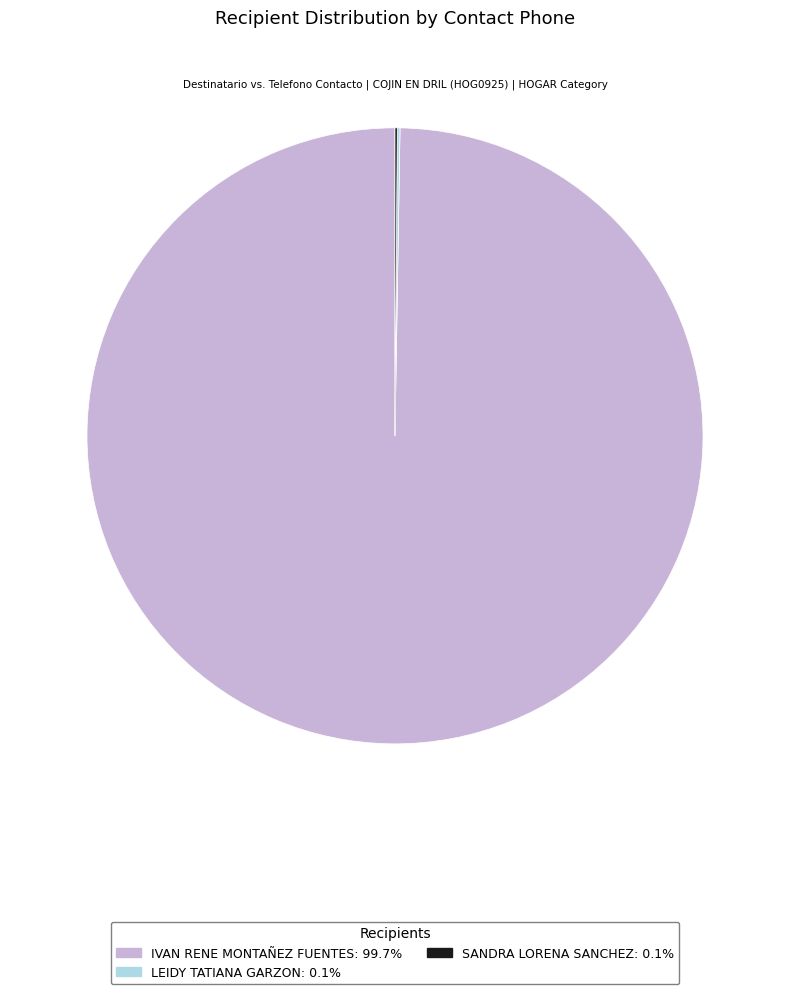

Which category has the biggest portion of the pie?

IVAN RENE MONTAÑEZ FUENTES